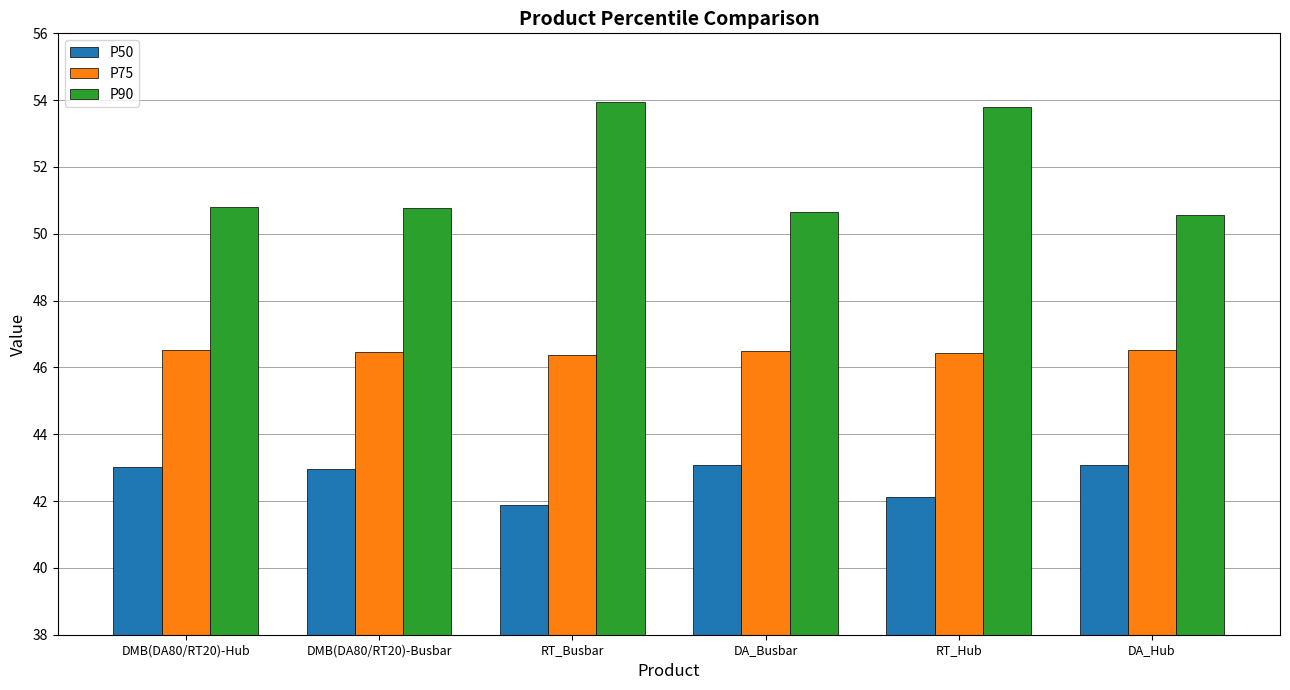

What is the average value of the P50 series?

42.7